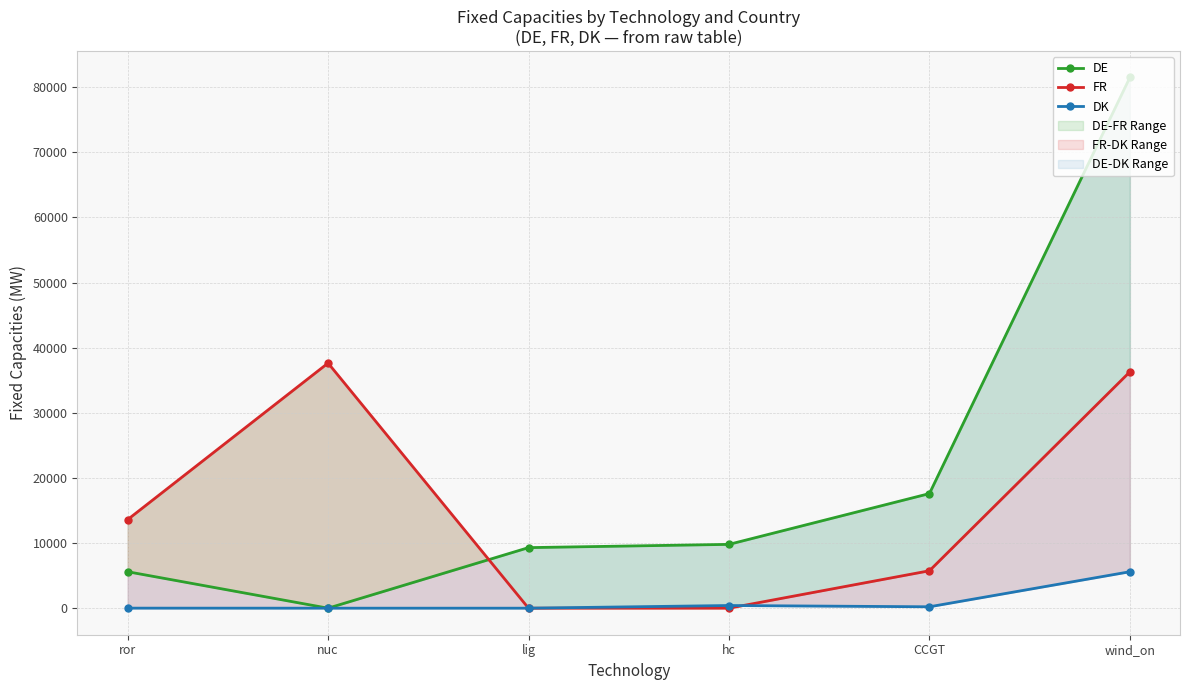

Which series has the largest range (max minus min)?

DE